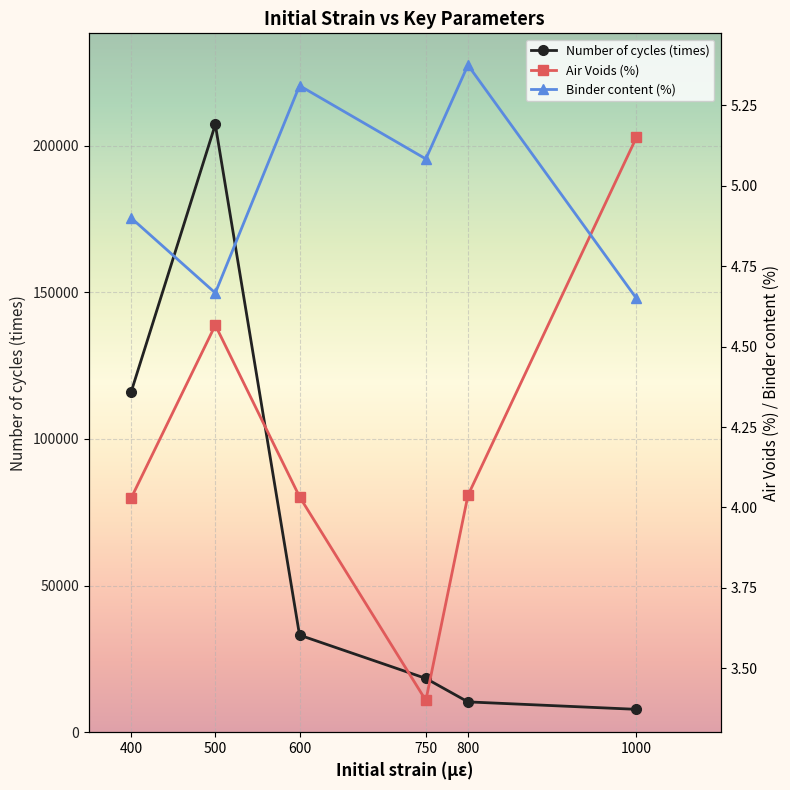

How many lines are shown in the chart?

3